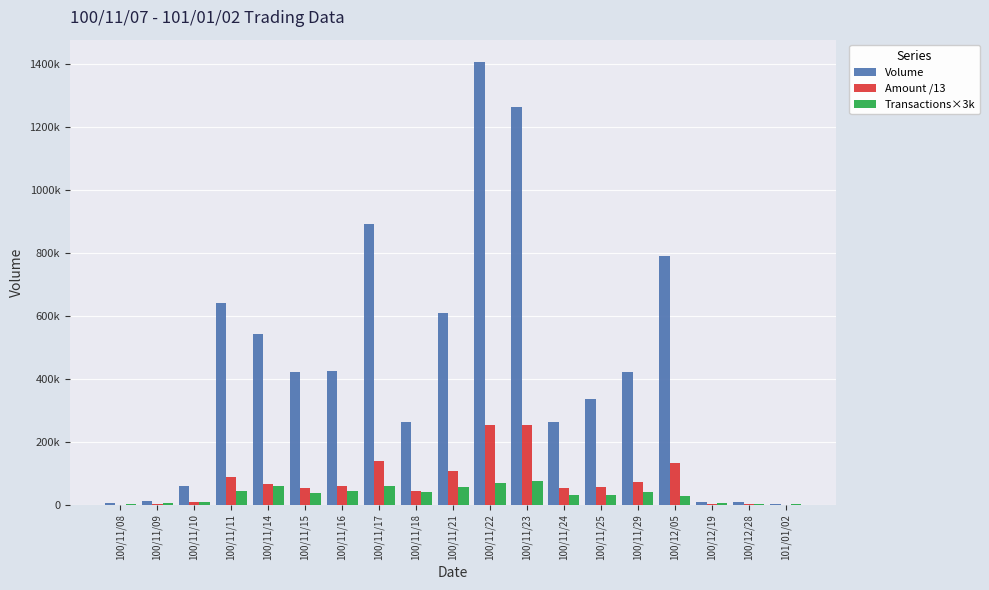

Are the bars horizontal?

No